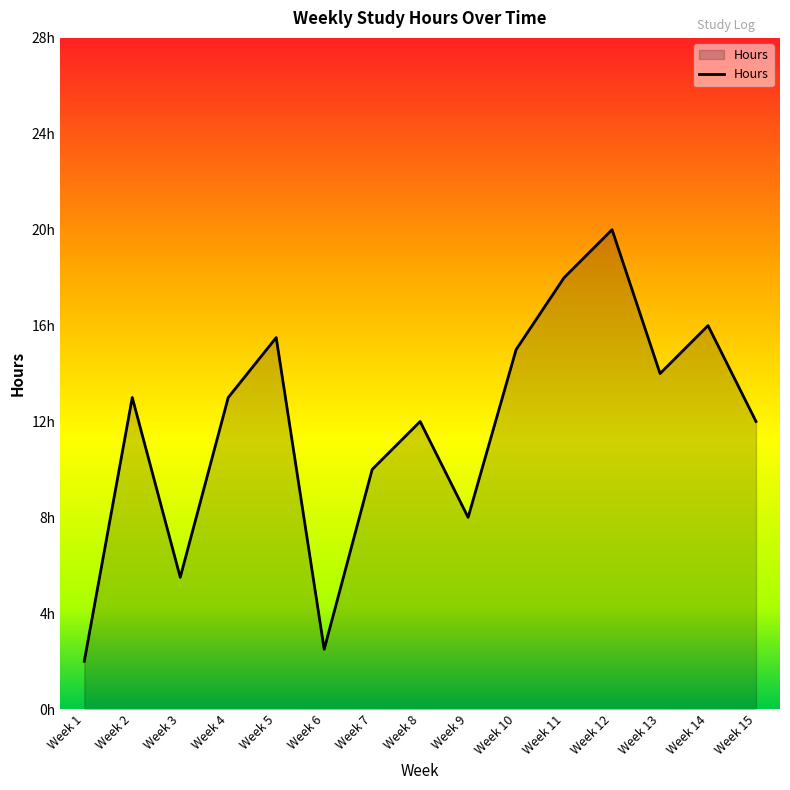

What is the greatest value displayed?

20.0